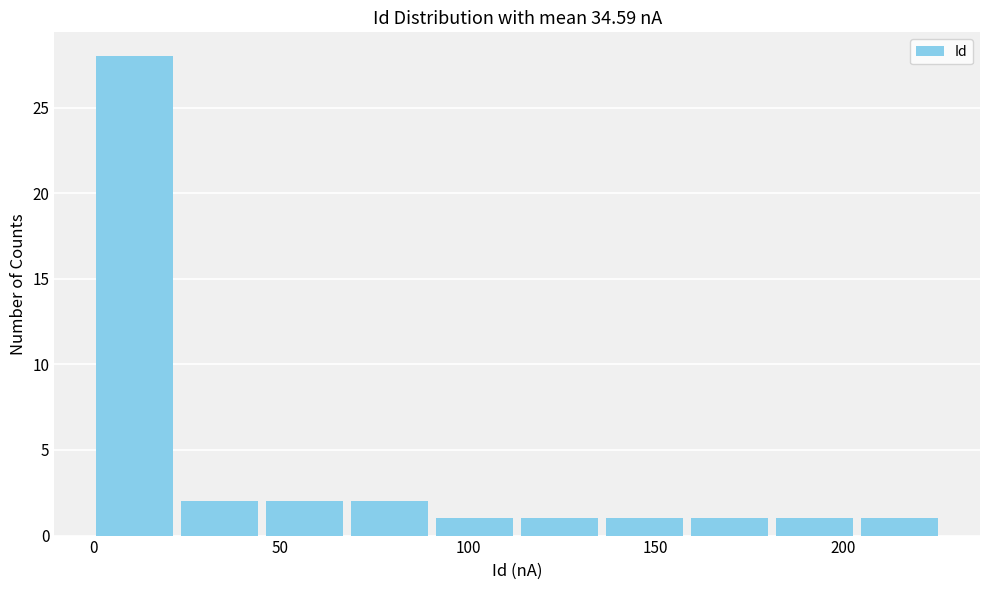

Reading left to right, transcribe this chart: for each bar, give the range it covers on the x-axis and its height. Neither the bar edges nor the heights are printed on the chart, so give them approximately, as read against the axes.

0 to 20: 28
20 to 45: 2
45 to 70: 2
70 to 90: 2
90 to 115: 1
115 to 135: 1
135 to 160: 1
160 to 180: 1
180 to 205: 1
205 to 225: 1